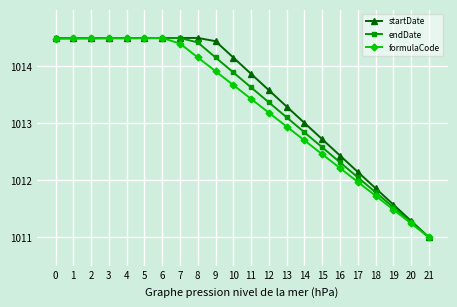

Rank the series at 17 from highest to lowest value.

startDate, endDate, formulaCode